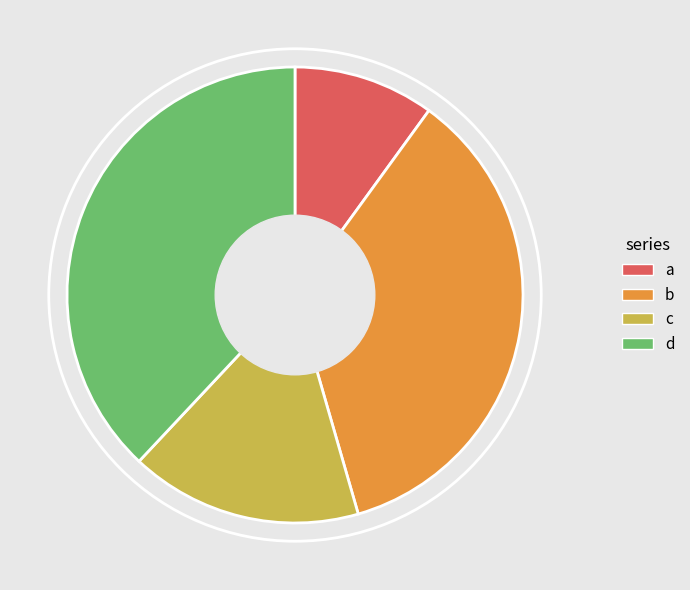

Is the sum of b and c greater than half?

Yes